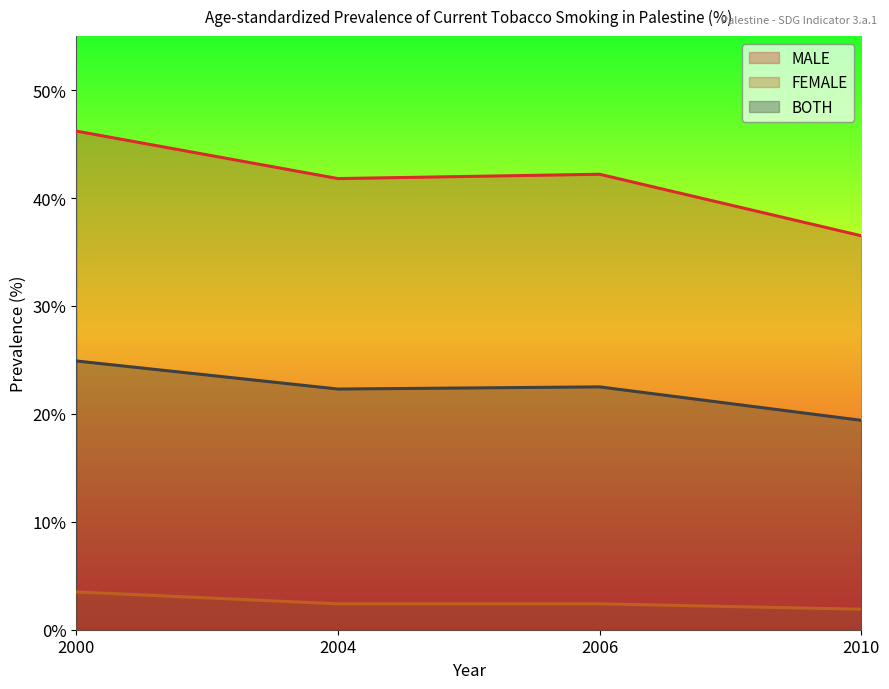

Between 2004 and 2010, which series saw the biggest shift?

MALE